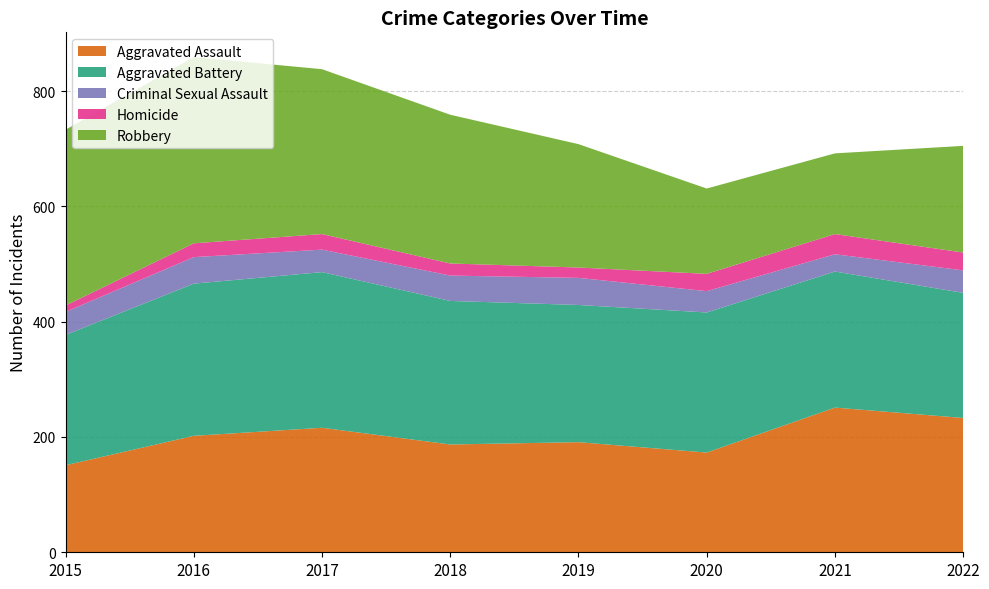

Reading left to right, list all the values displayed in this chart.

Aggravated Assault: 2015=151	2016=202	2017=216	2018=187	2019=191	2020=173	2021=251	2022=233
Aggravated Battery: 2015=226	2016=264	2017=270	2018=249	2019=238	2020=243	2021=236	2022=217
Criminal Sexual Assault: 2015=40	2016=46	2017=39	2018=44	2019=47	2020=37	2021=30	2022=39
Homicide: 2015=11	2016=24	2017=27	2018=21	2019=18	2020=30	2021=35	2022=31
Robbery: 2015=305	2016=323	2017=286	2018=258	2019=214	2020=148	2021=140	2022=185